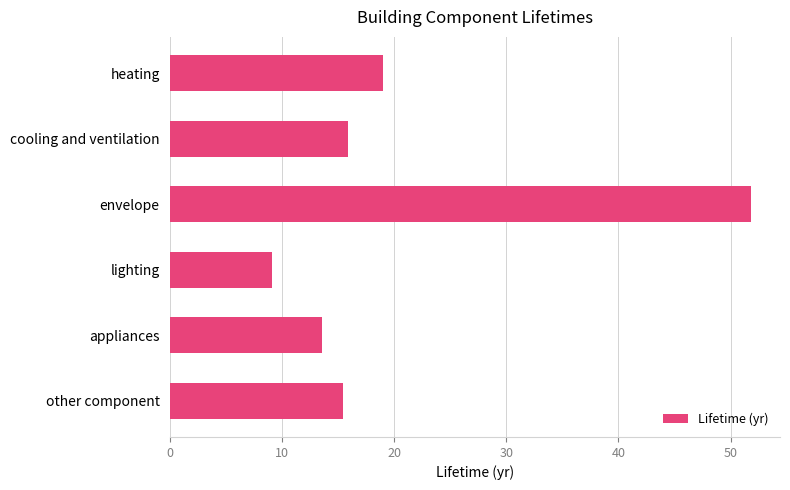

Read the value at appliances.

13.5